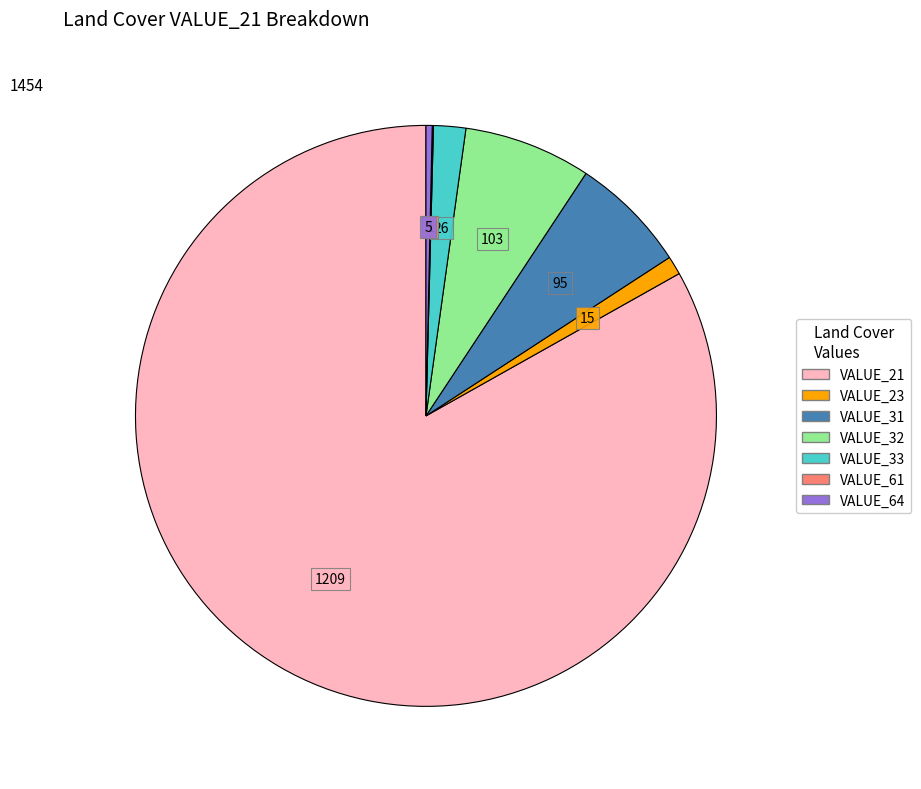

Is there a majority slice in this chart?

Yes